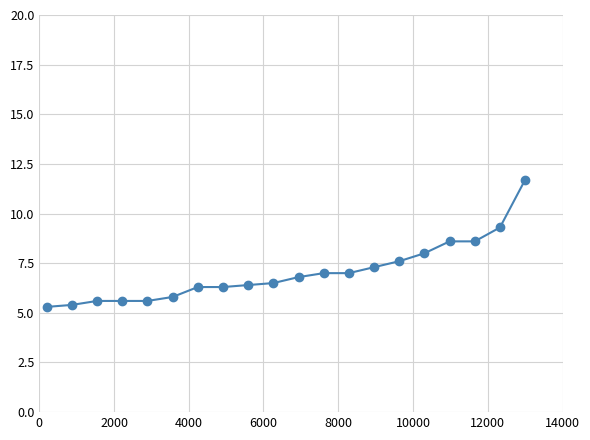

What is the value of the 10th point from the left?

6.5